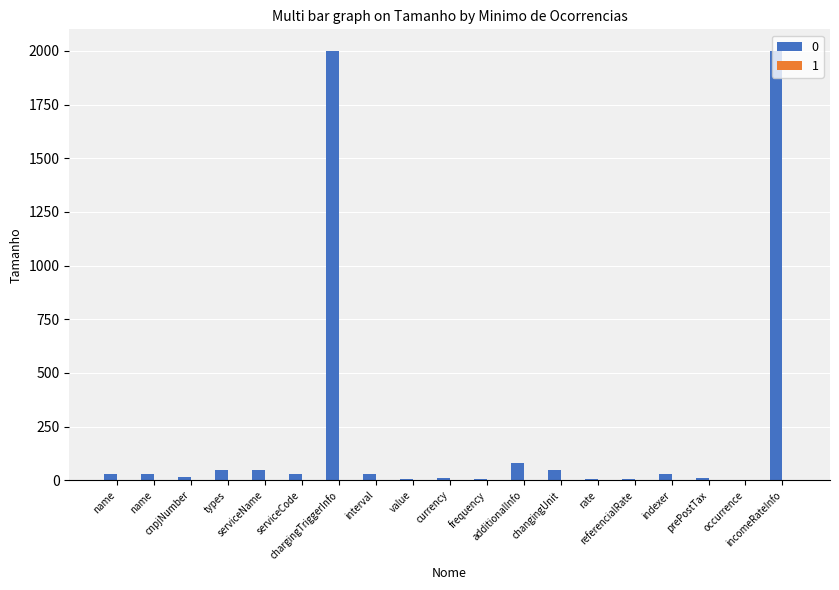

Are the bars horizontal?

No